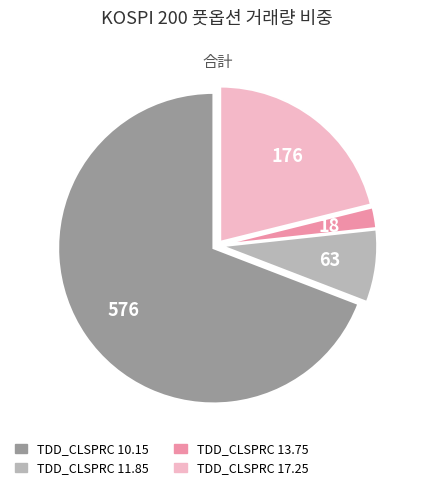

Does any single category account for the majority?

Yes